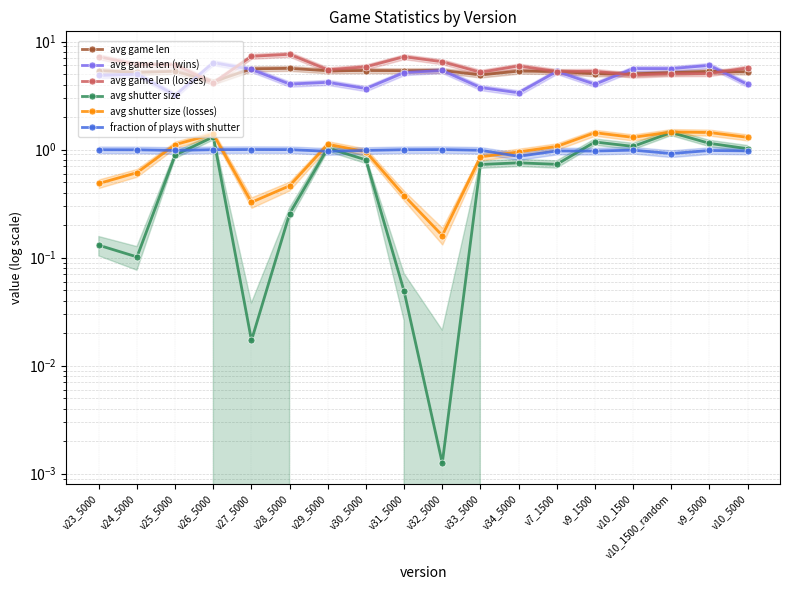

What is the value of the avg game len (losses) point at the 1st from the left?

7.2